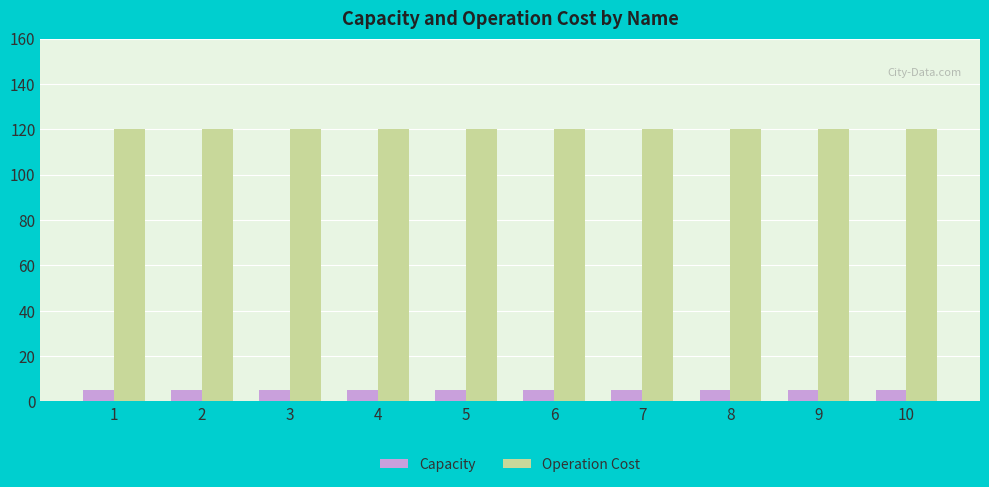

How many data points does each series have?

10